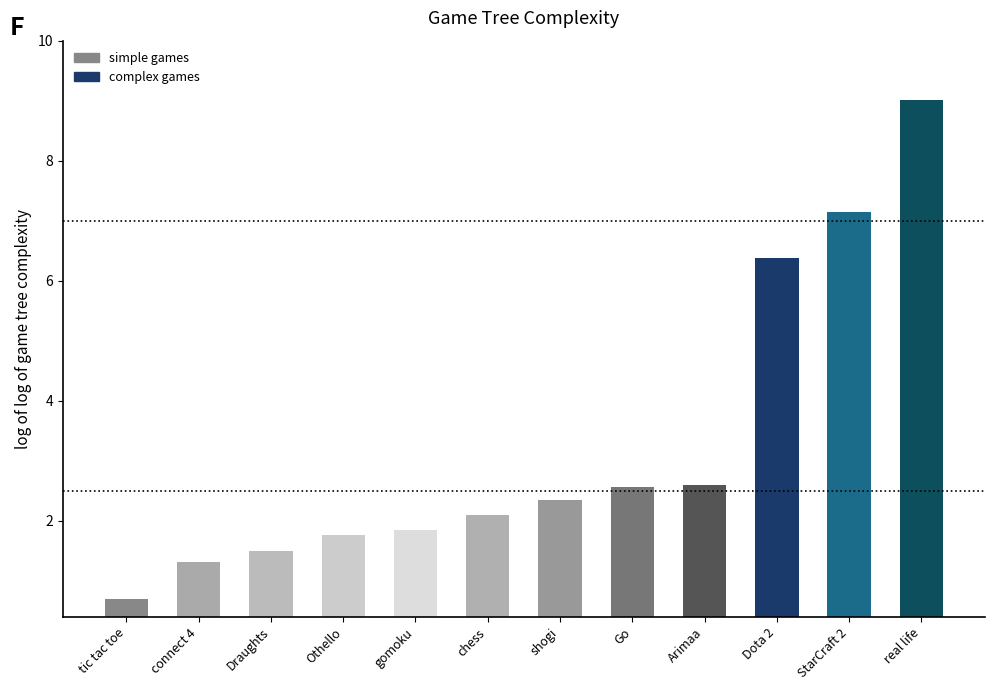

What position from the left is shogi?

7